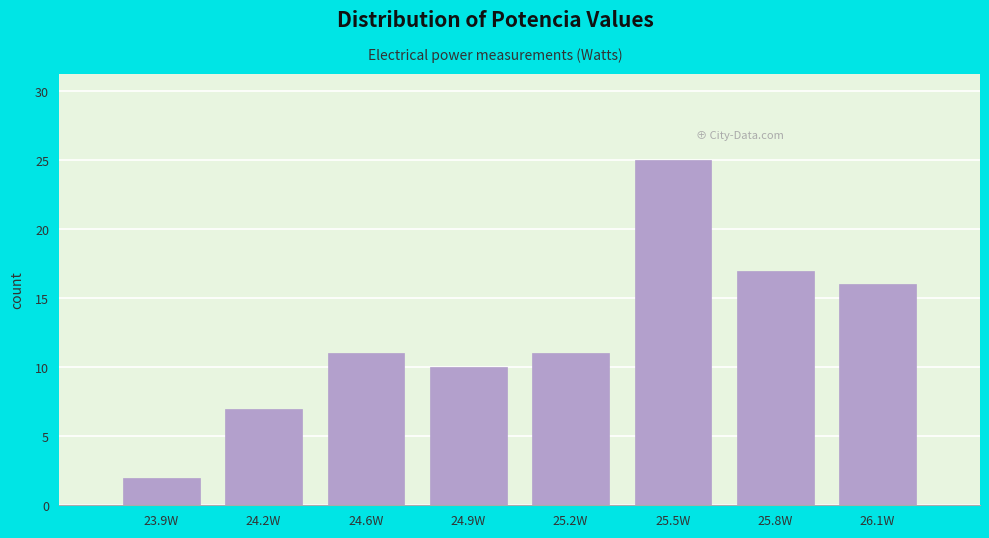

Reading left to right, extract all data points from this chart.

23.9W=2	24.2W=7	24.6W=11	24.9W=10	25.2W=11	25.5W=25	25.8W=17	26.1W=16